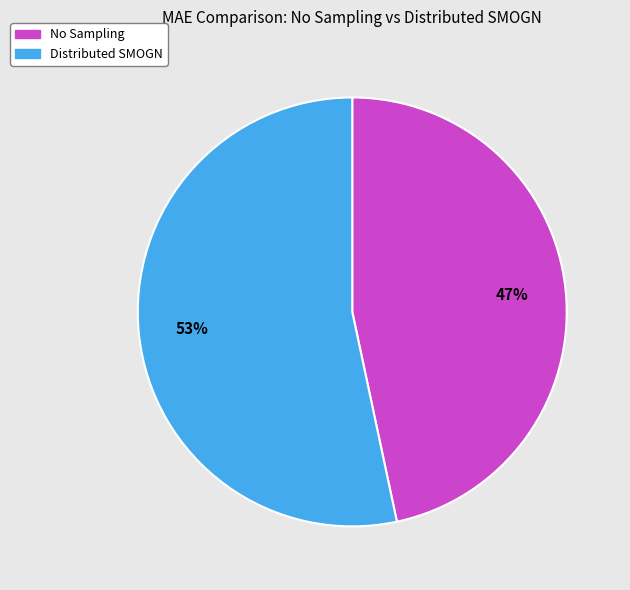

Which slice is the largest?

Distributed SMOGN